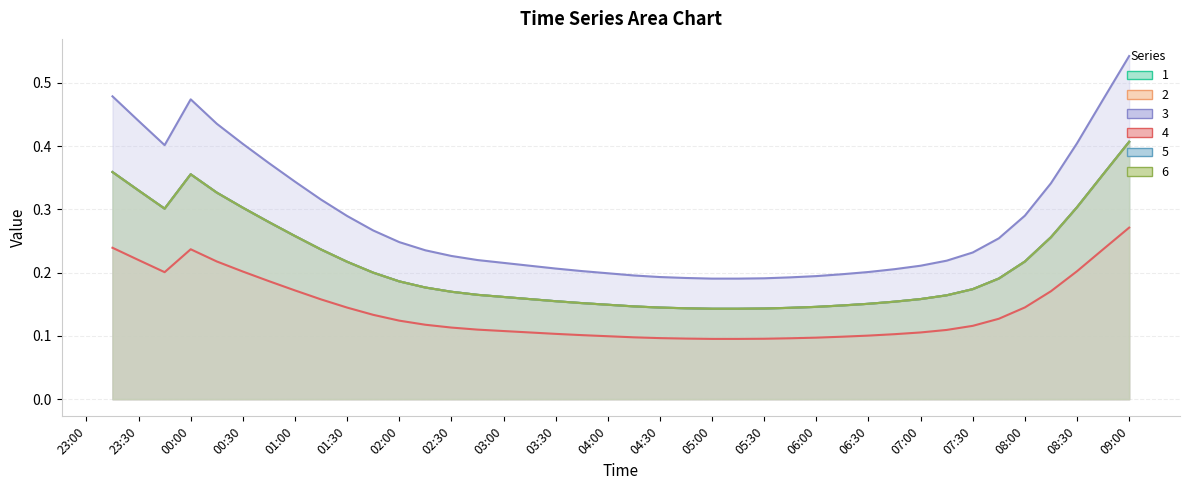

What is the sum of all 5 values?

8.5